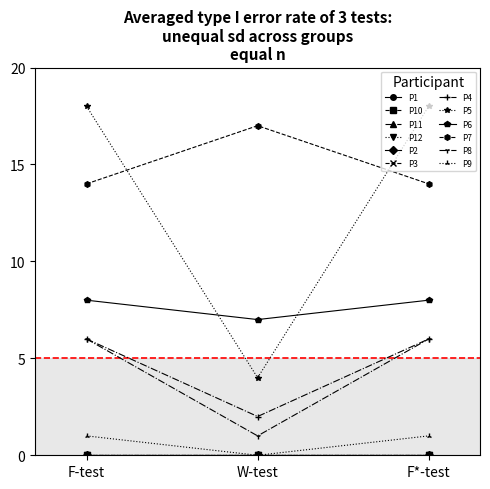

Does the chart have visible grid lines?

No